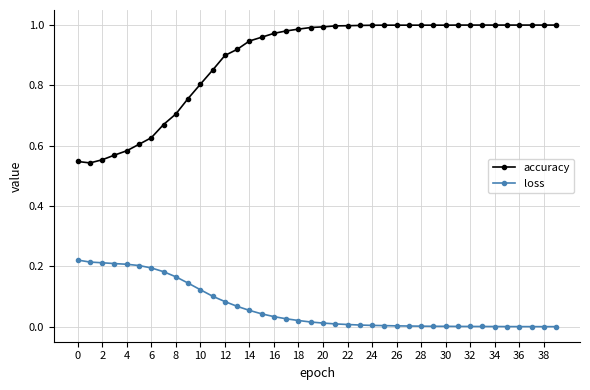

True or false: loss and accuracy intersect in this chart.

False